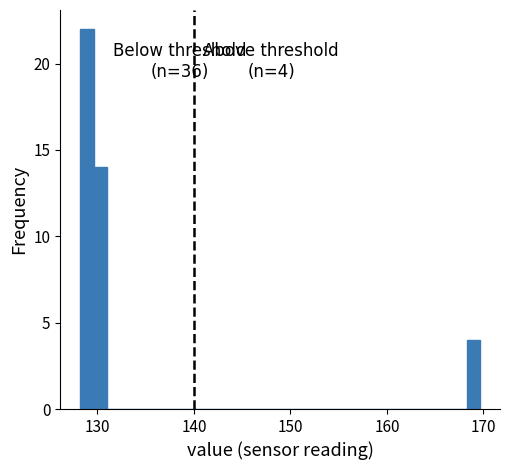

Read against the x-axis, roughly where is the centre of the tallest bar?

129